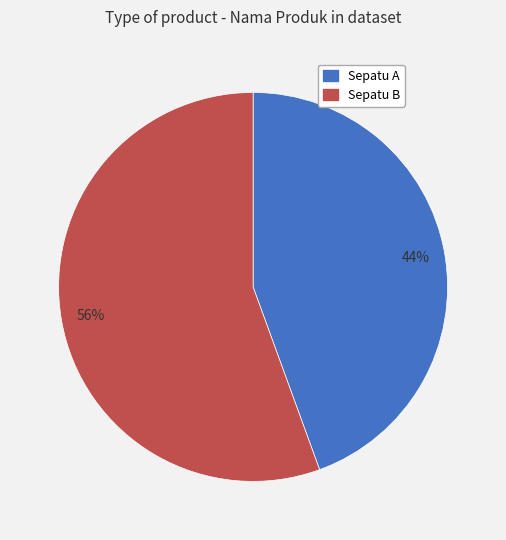

What percentage is the Sepatu A slice, to the nearest percent?

44%